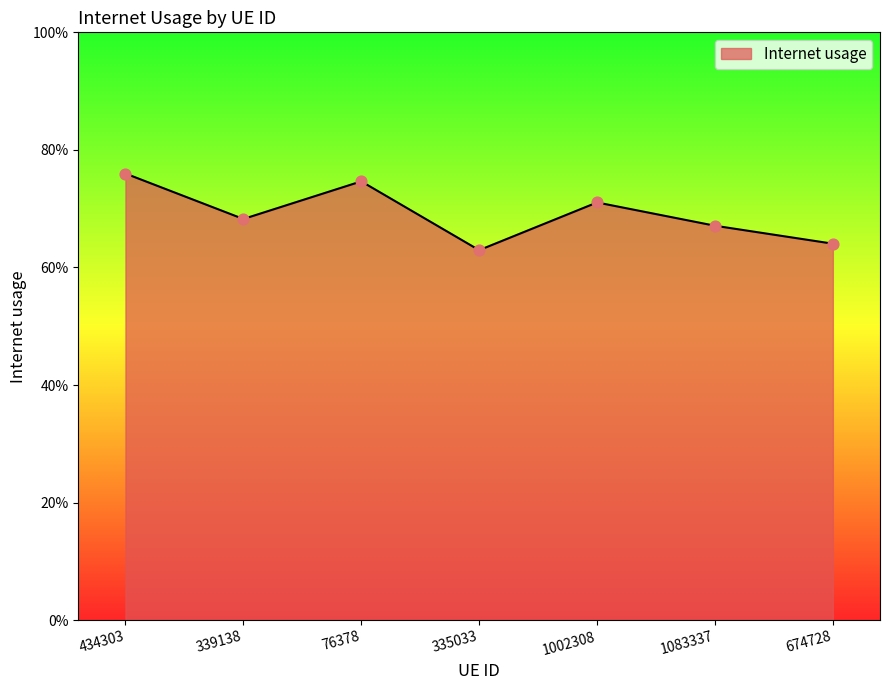

Does the chart have visible grid lines?

No